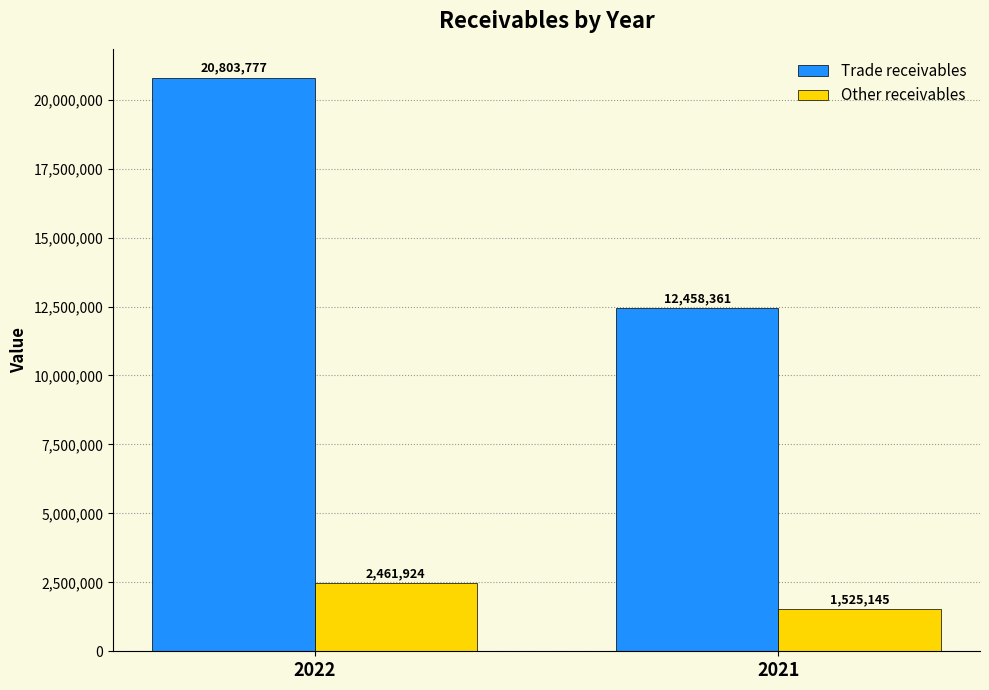

At which category is the sum across all series the highest?

2022